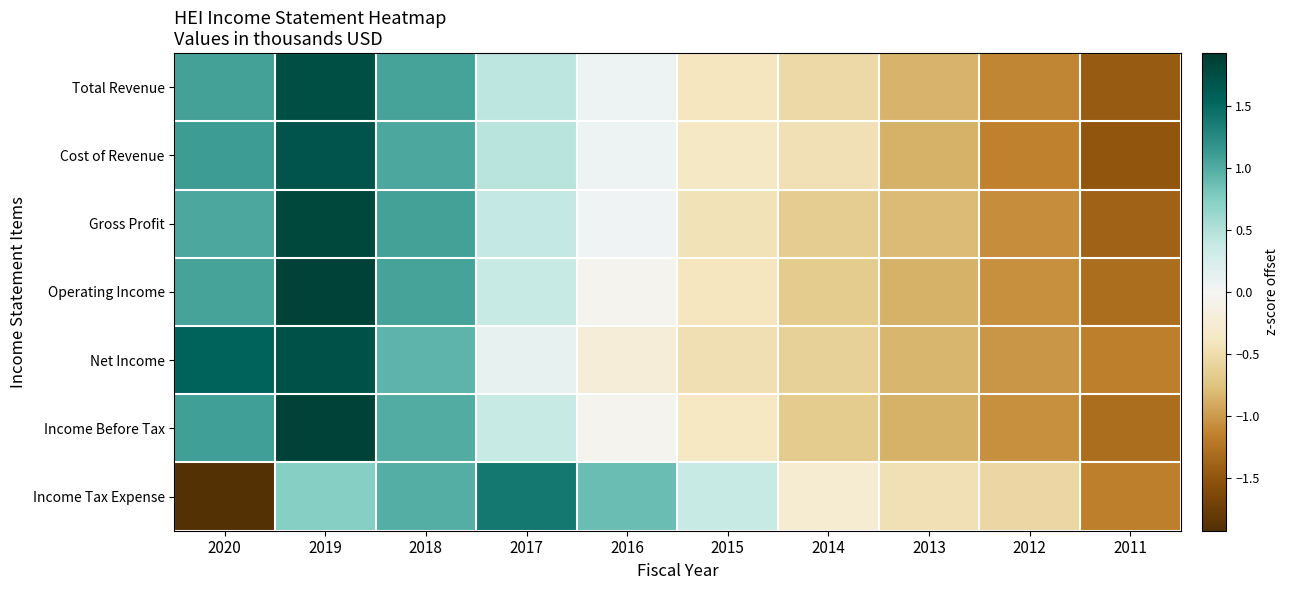

Reading left to right, transcribe all the data shown in this chart.

Total Revenue: 2020=1.1	2019=1.7	2018=1.1	2017=0.4	2016=0.1	2015=-0.4	2014=-0.5	2013=-0.8	2012=-1.1	2011=-1.4
Cost of Revenue: 2020=1.1	2019=1.7	2018=1.0	2017=0.5	2016=0.1	2015=-0.4	2014=-0.5	2013=-0.9	2012=-1.2	2011=-1.5
Gross Profit: 2020=1.0	2019=1.8	2018=1.1	2017=0.4	2016=0.0	2015=-0.4	2014=-0.7	2013=-0.8	2012=-1.1	2011=-1.4
Operating Income: 2020=1.1	2019=1.9	2018=1.1	2017=0.4	2016=-0.0	2015=-0.4	2014=-0.7	2013=-0.9	2012=-1.1	2011=-1.3
Net Income: 2020=1.6	2019=1.7	2018=0.9	2017=0.1	2016=-0.2	2015=-0.5	2014=-0.6	2013=-0.8	2012=-1.0	2011=-1.2
Income Before Tax: 2020=1.1	2019=1.9	2018=1.0	2017=0.4	2016=-0.0	2015=-0.4	2014=-0.7	2013=-0.9	2012=-1.1	2011=-1.3
Income Tax Expense: 2020=-1.9	2019=0.7	2018=1.0	2017=1.4	2016=0.9	2015=0.4	2014=-0.3	2013=-0.5	2012=-0.5	2011=-1.2